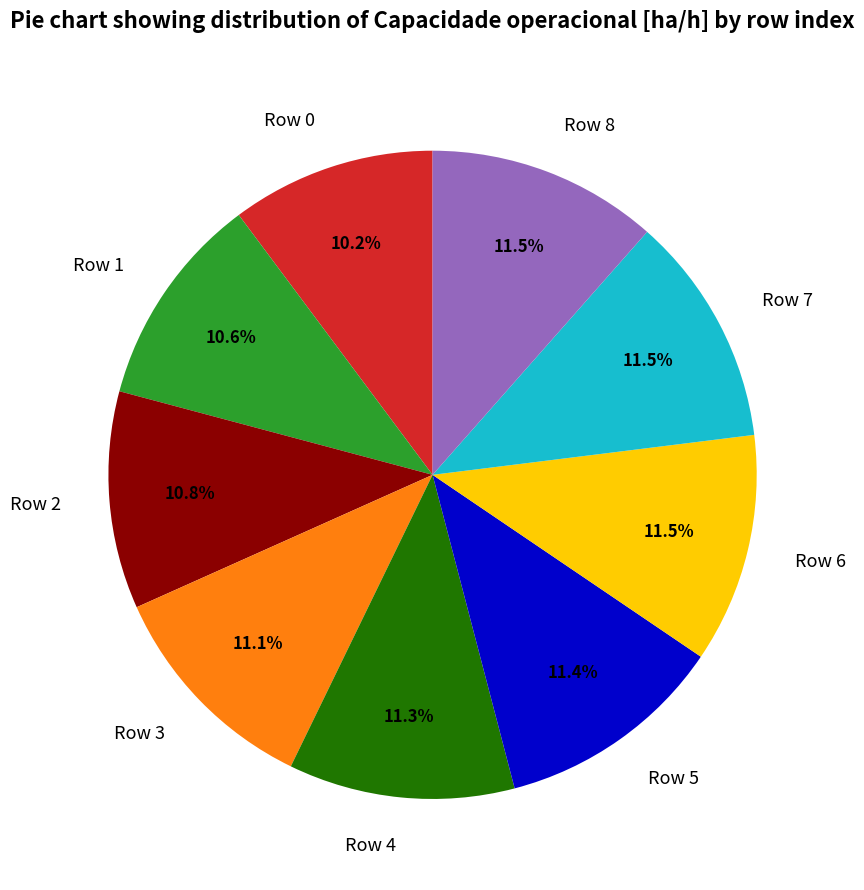

Is Row 0 the majority of the pie?

No